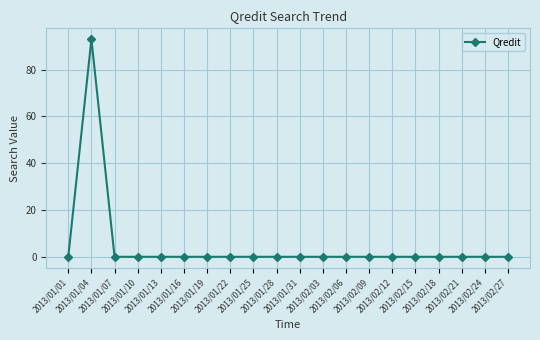

Which category has the highest value across all series?

2013/01/04